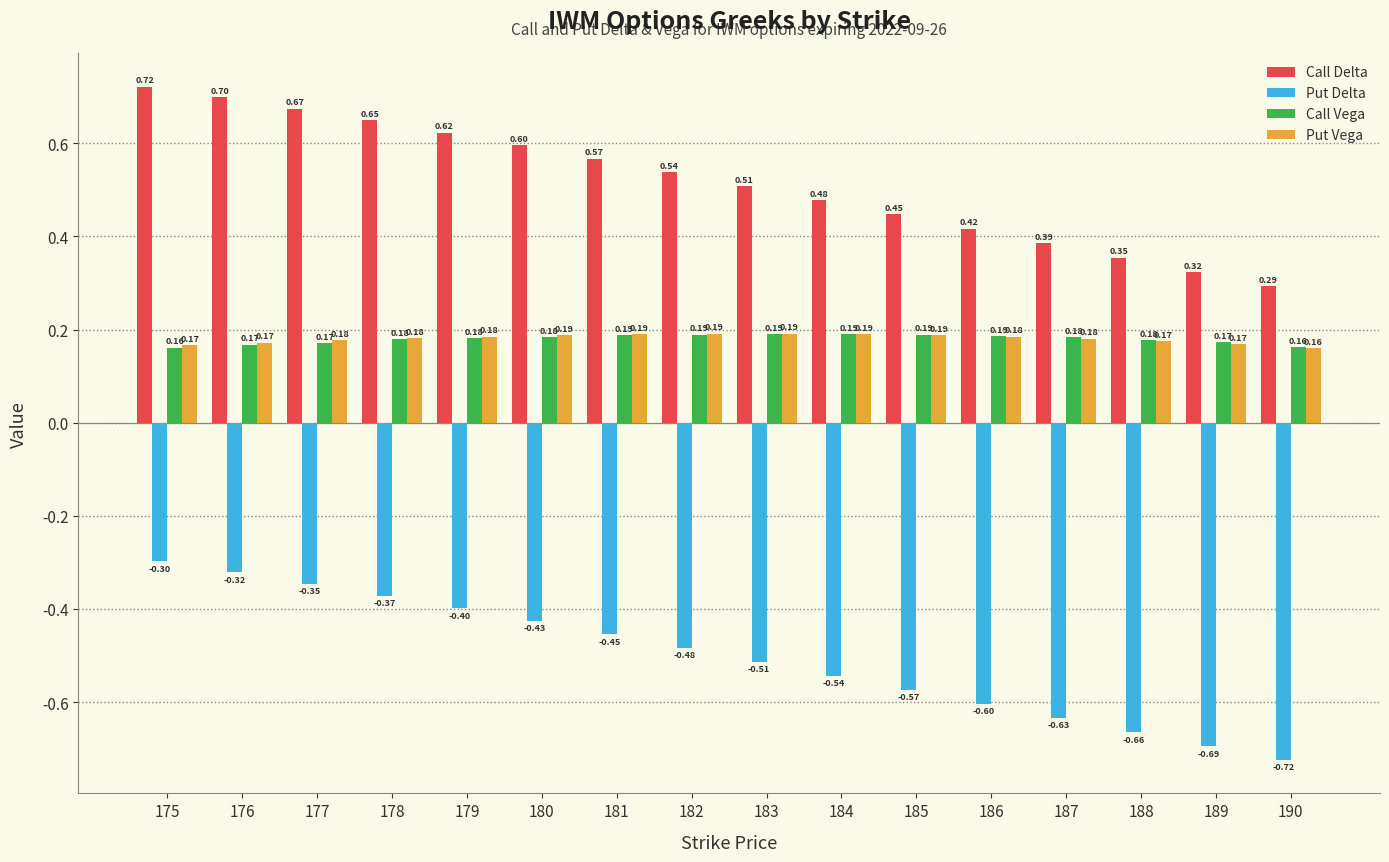

What is the difference between the highest and lowest values at 186?

1.0